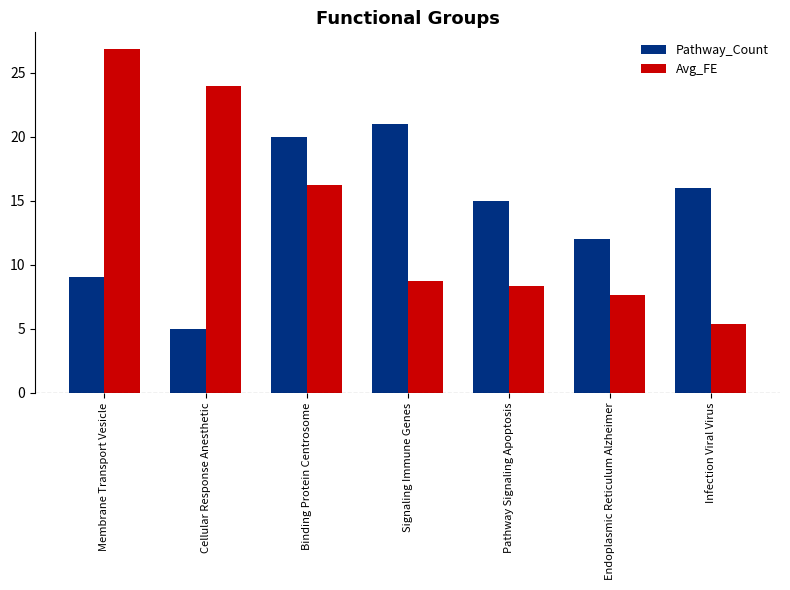

Where is Pathway_Count nearest to the value 13?

Endoplasmic Reticulum Alzheimer